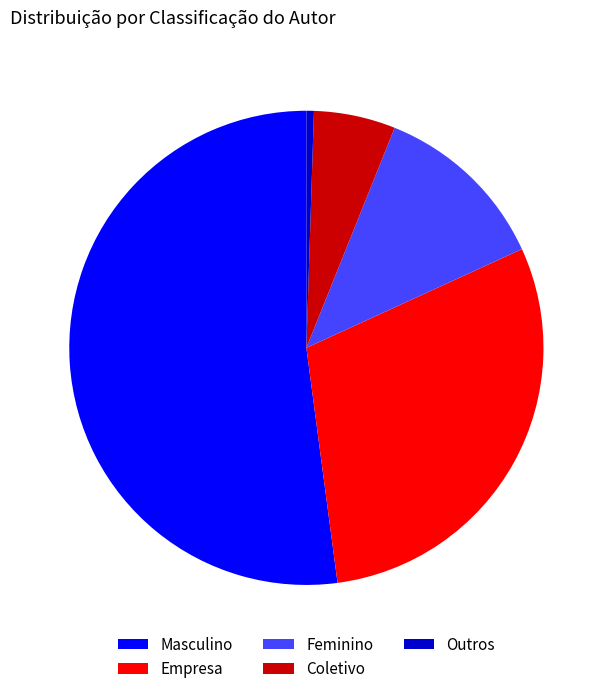

Rank the categories by value from lowest to highest.

Outros, Coletivo, Feminino, Empresa, Masculino